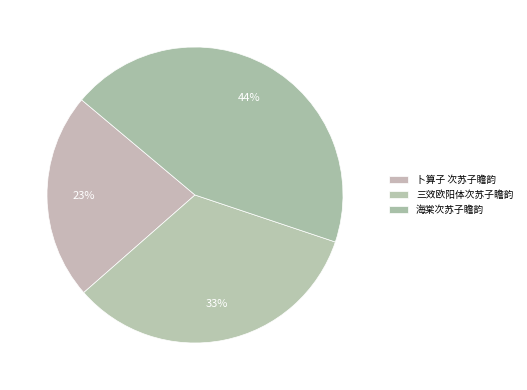

How many segments does this pie chart have?

3